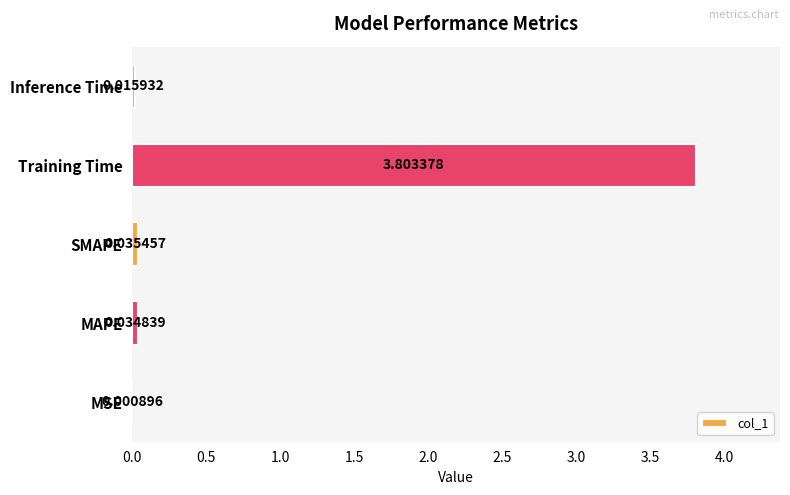

At which category does the chart reach its peak across all series?

Training Time